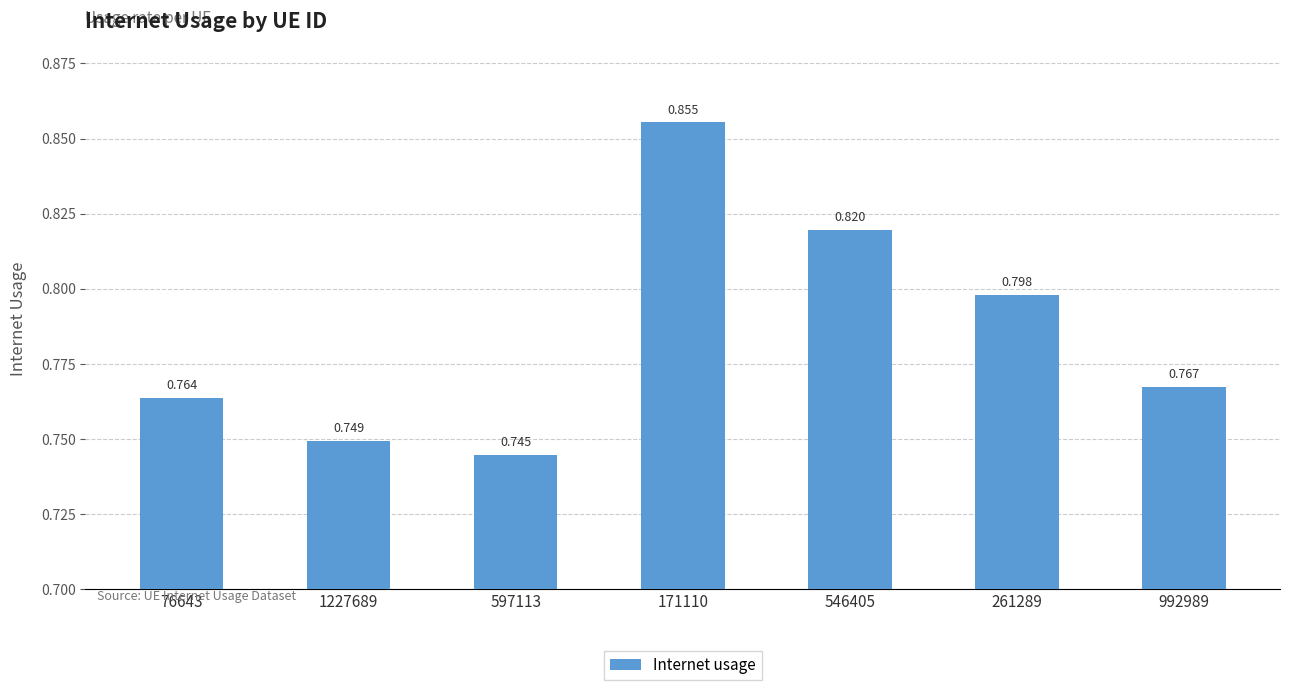

What is the value of the 7th bar from the left?

0.8